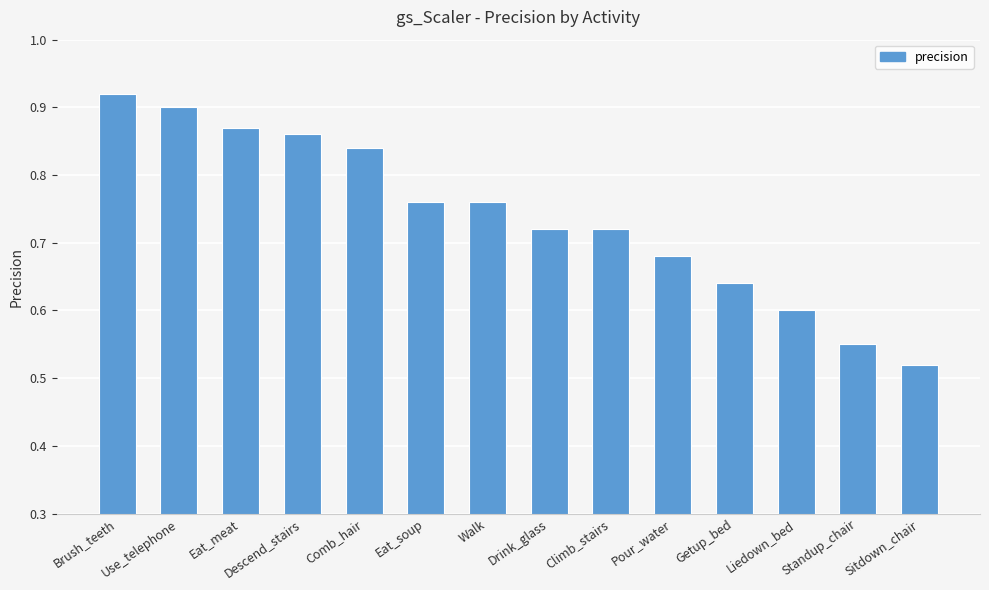

Which category has the lowest value across all series?

Sitdown_chair